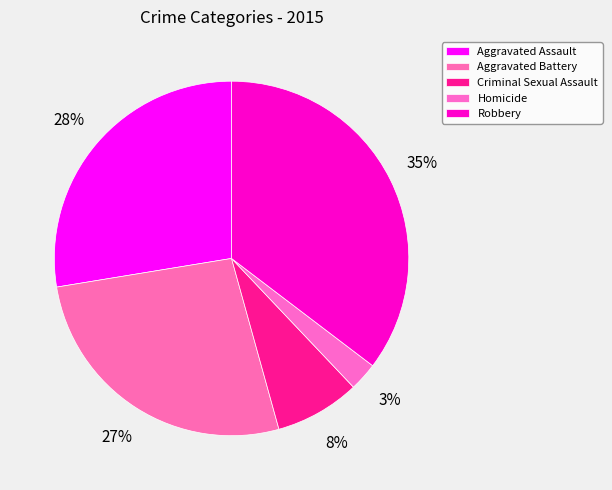

Count the number of slices in the pie.

5